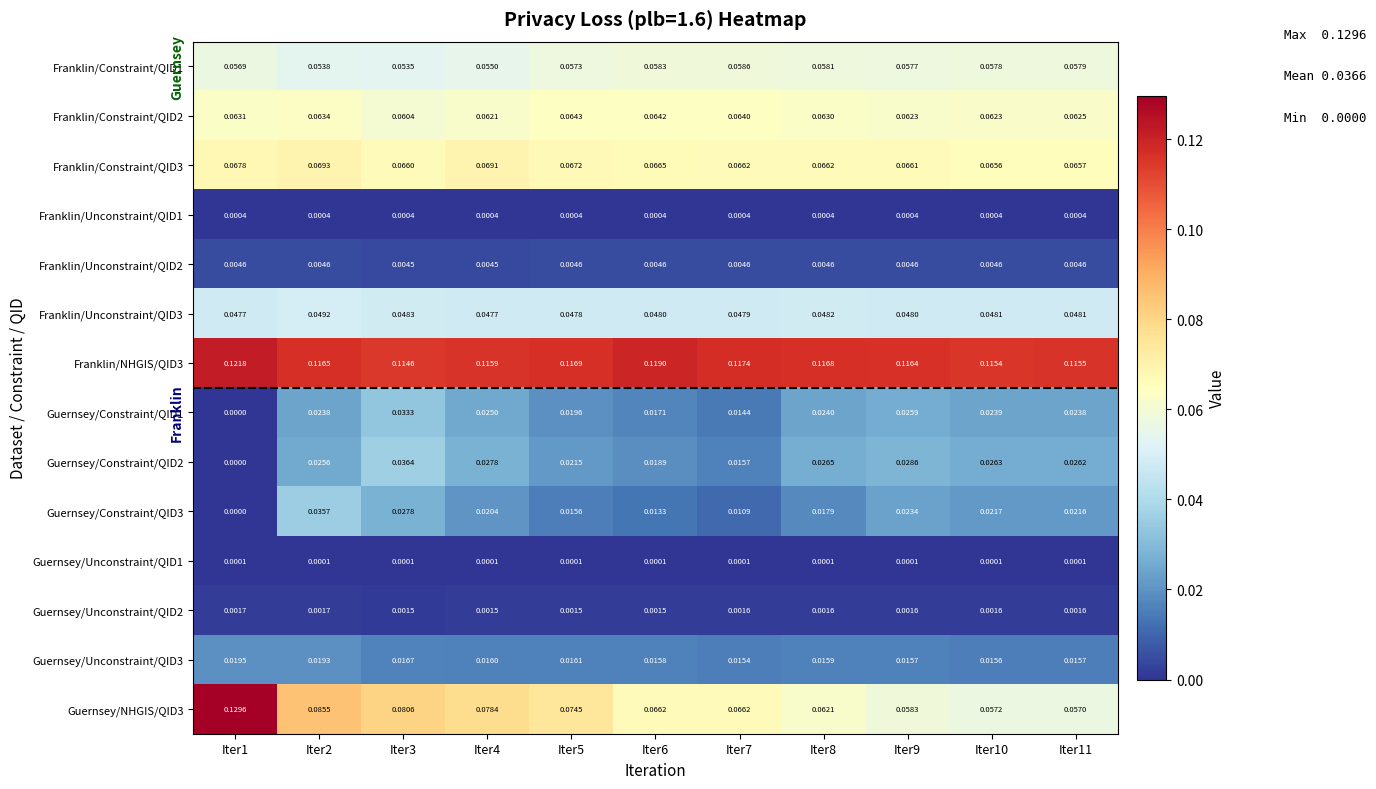

Rank the series at Iter9 from highest to lowest value.

Franklin/NHGIS/QID3, Franklin/Constraint/QID3, Franklin/Constraint/QID2, Guernsey/NHGIS/QID3, Franklin/Constraint/QID1, Franklin/Unconstraint/QID3, Guernsey/Constraint/QID2, Guernsey/Constraint/QID1, Guernsey/Constraint/QID3, Guernsey/Unconstraint/QID3, Franklin/Unconstraint/QID2, Guernsey/Unconstraint/QID2, Franklin/Unconstraint/QID1, Guernsey/Unconstraint/QID1